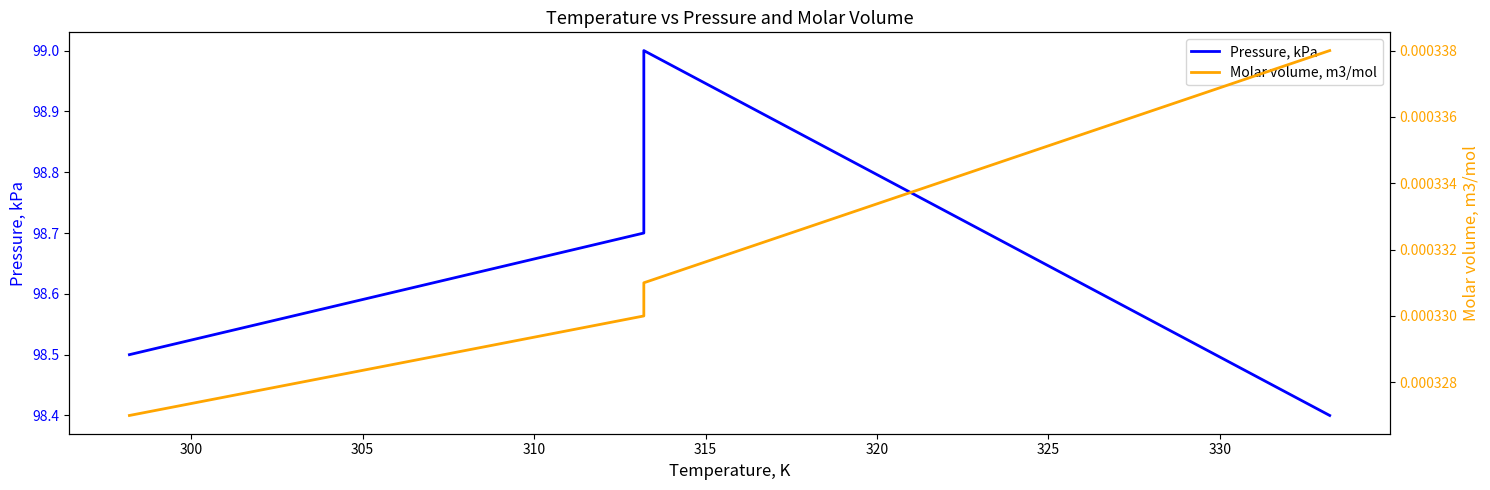

Which series has the widest spread of values?

Pressure, kPa